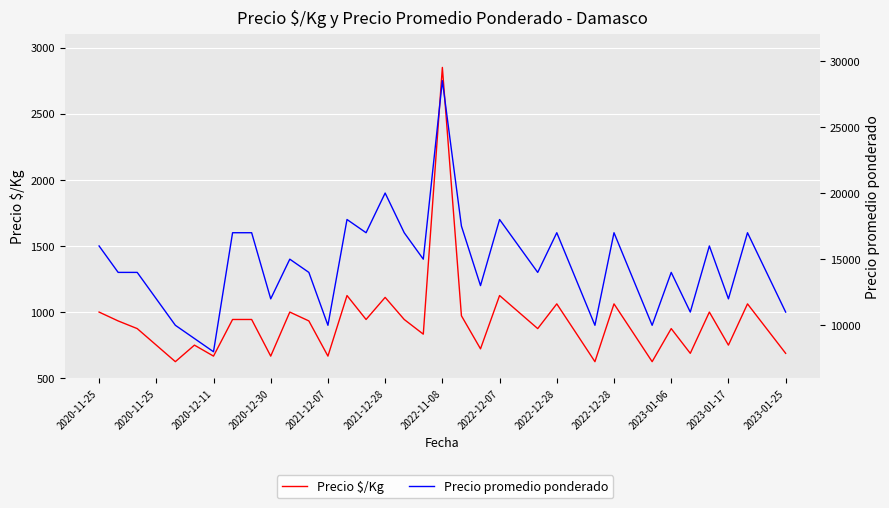

Reading left to right, transcribe all the data shown in this chart.

Precio $/Kg: 1000	933	875	750	625	750	667	944	944	667	1000	933	667	1125	944	1111	944	833	2850	972	722	1125	1000	875	1062	844	625	1062	844	625	875	688	1000	750	1062	875	688
Precio promedio ponderado: 16000	14000	14000	12000	10000	9000	8000	17000	17000	12000	15000	14000	10000	18000	17000	20000	17000	15000	28500	17500	13000	18000	16000	14000	17000	13500	10000	17000	13500	10000	14000	11000	16000	12000	17000	14000	11000